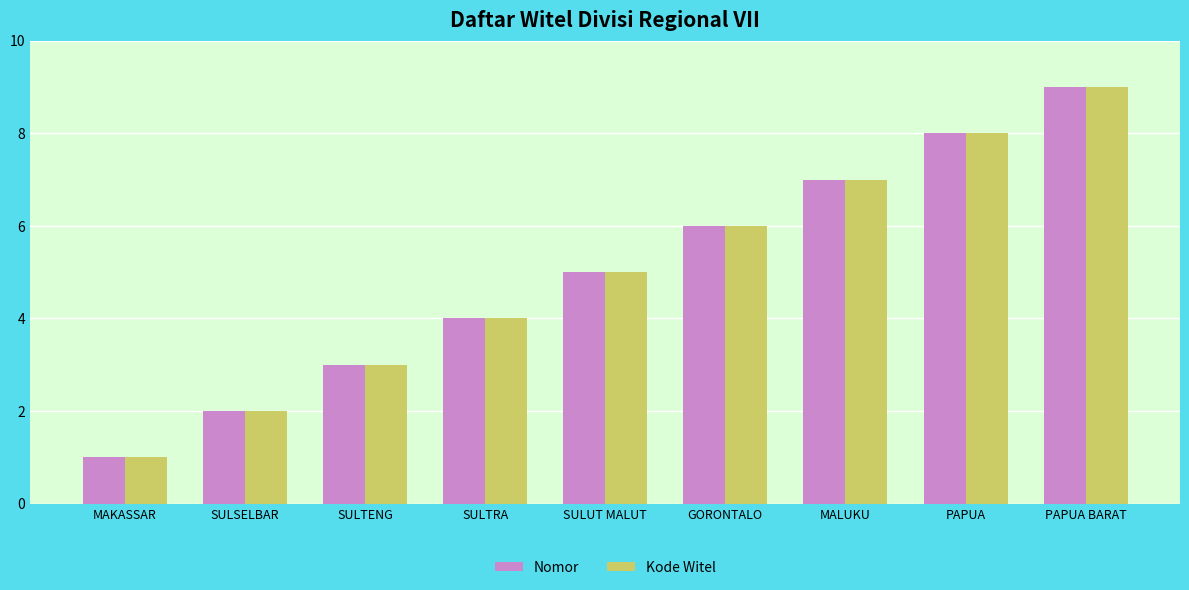

At which label does Nomor reach its minimum?

MAKASSAR